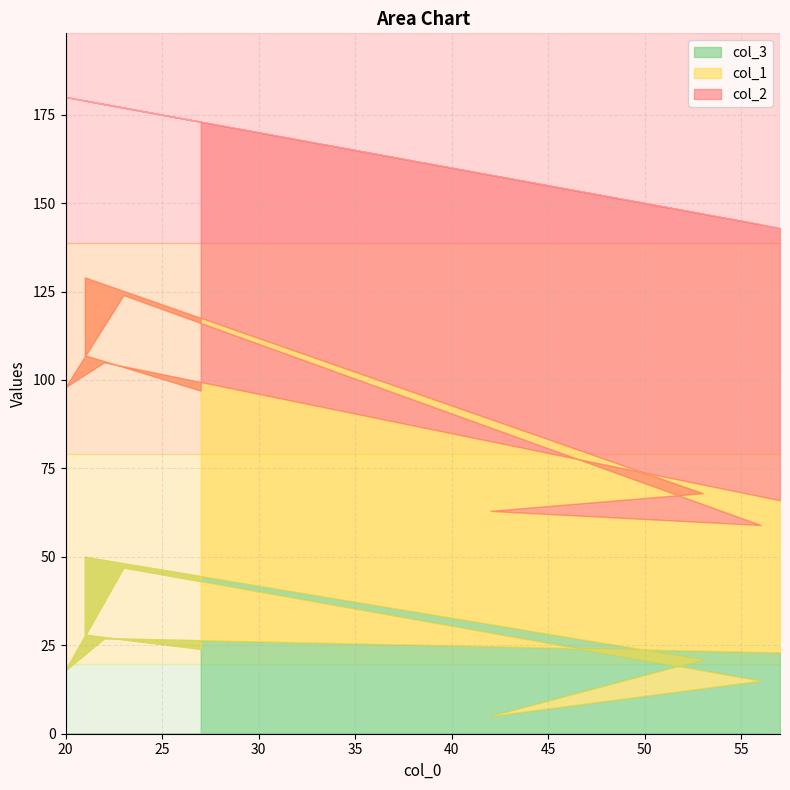

Which label corresponds to the smallest value in the chart?

42